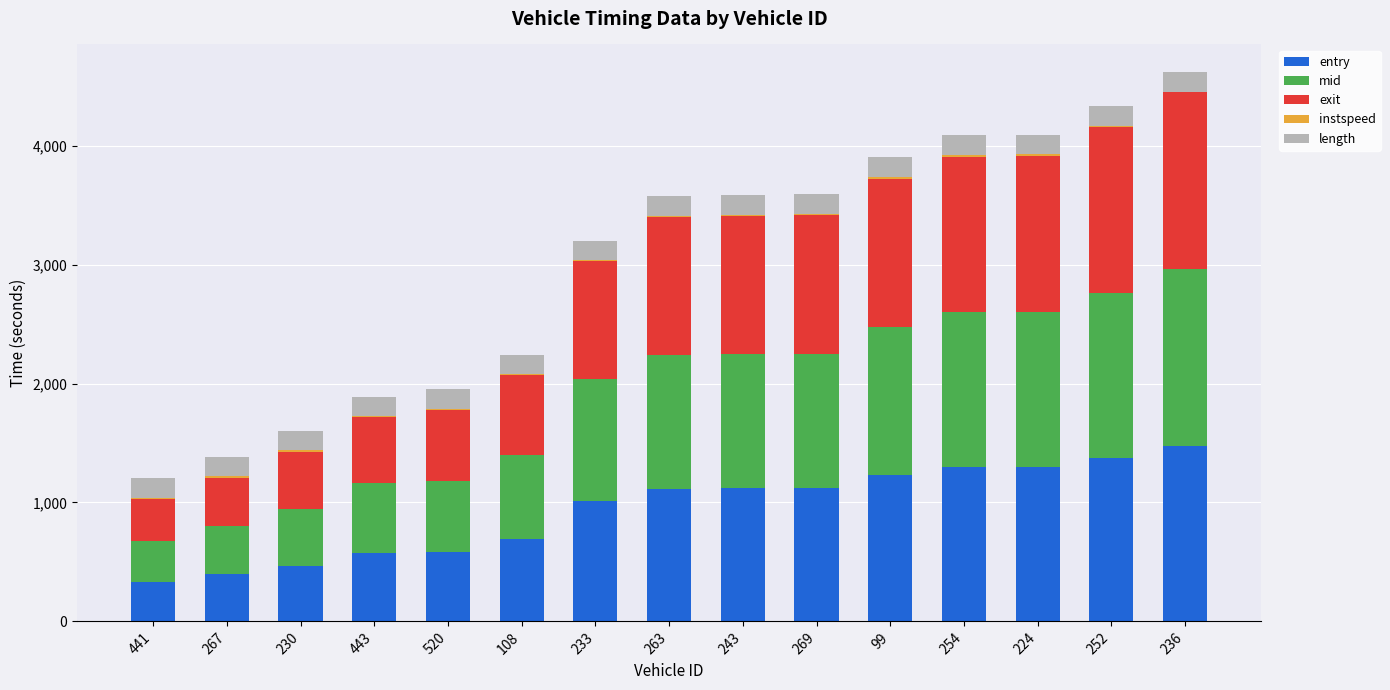

What is the maximum value for entry?

1477.7